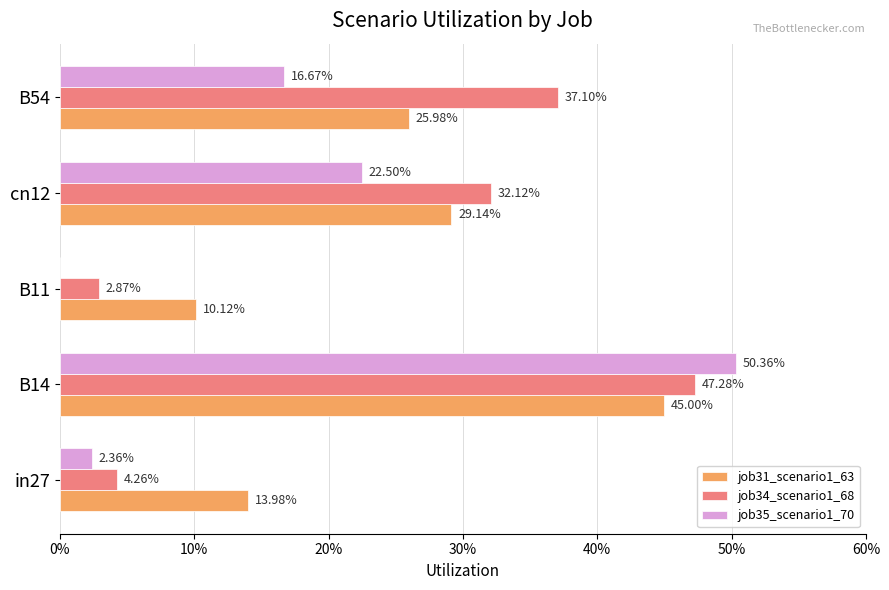

What are all the series names shown in the legend?

job31_scenario1_63, job34_scenario1_68, job35_scenario1_70